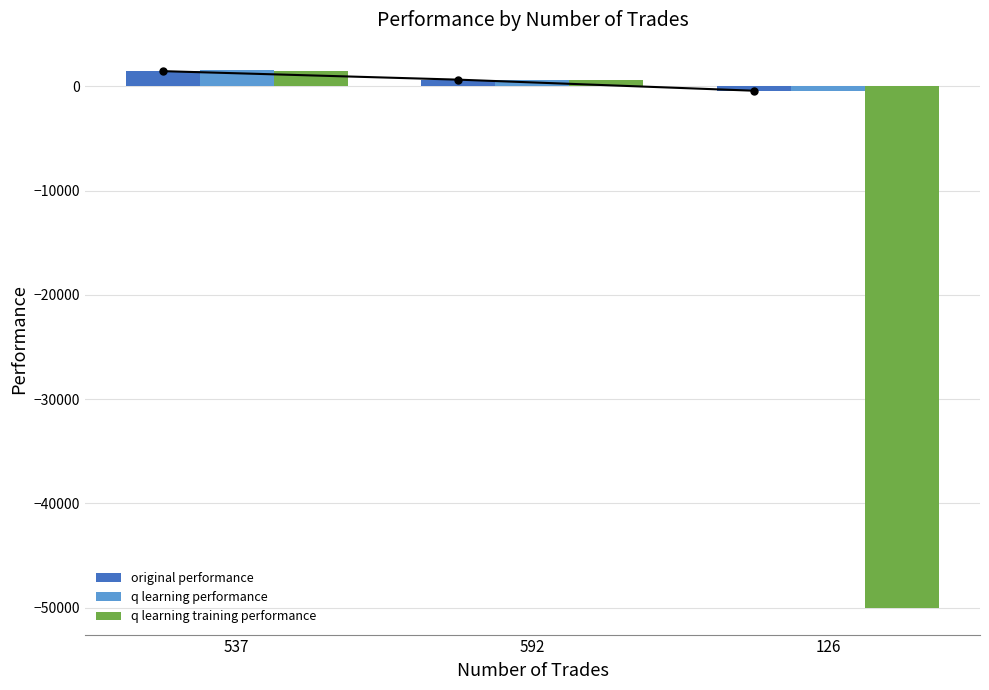

Rank the series by their maximum value, from lowest to highest.

q learning training performance, original performance, q learning performance